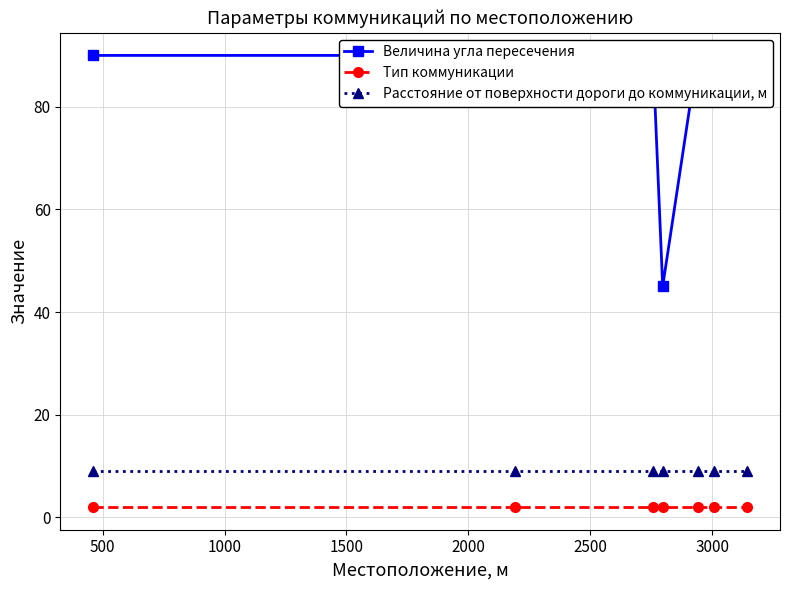

Count the number of data series in this chart.

3